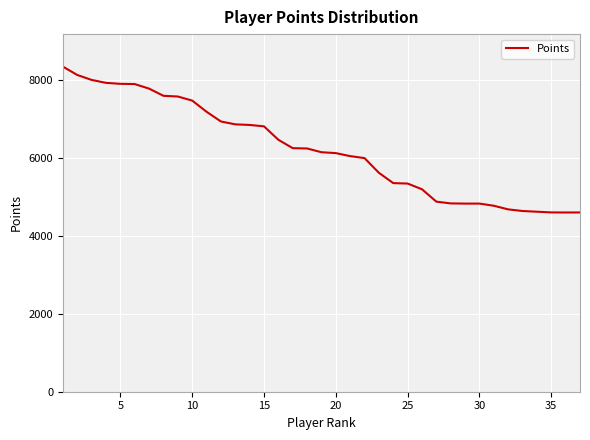

What is the difference between the maximum and minimum values?

3739